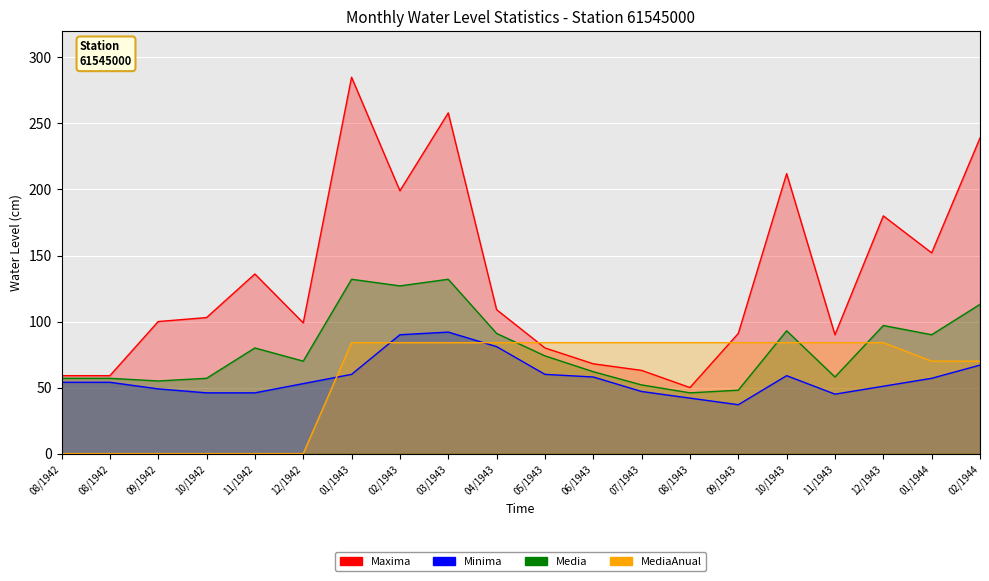

True or false: Maxima and Media intersect in this chart.

False